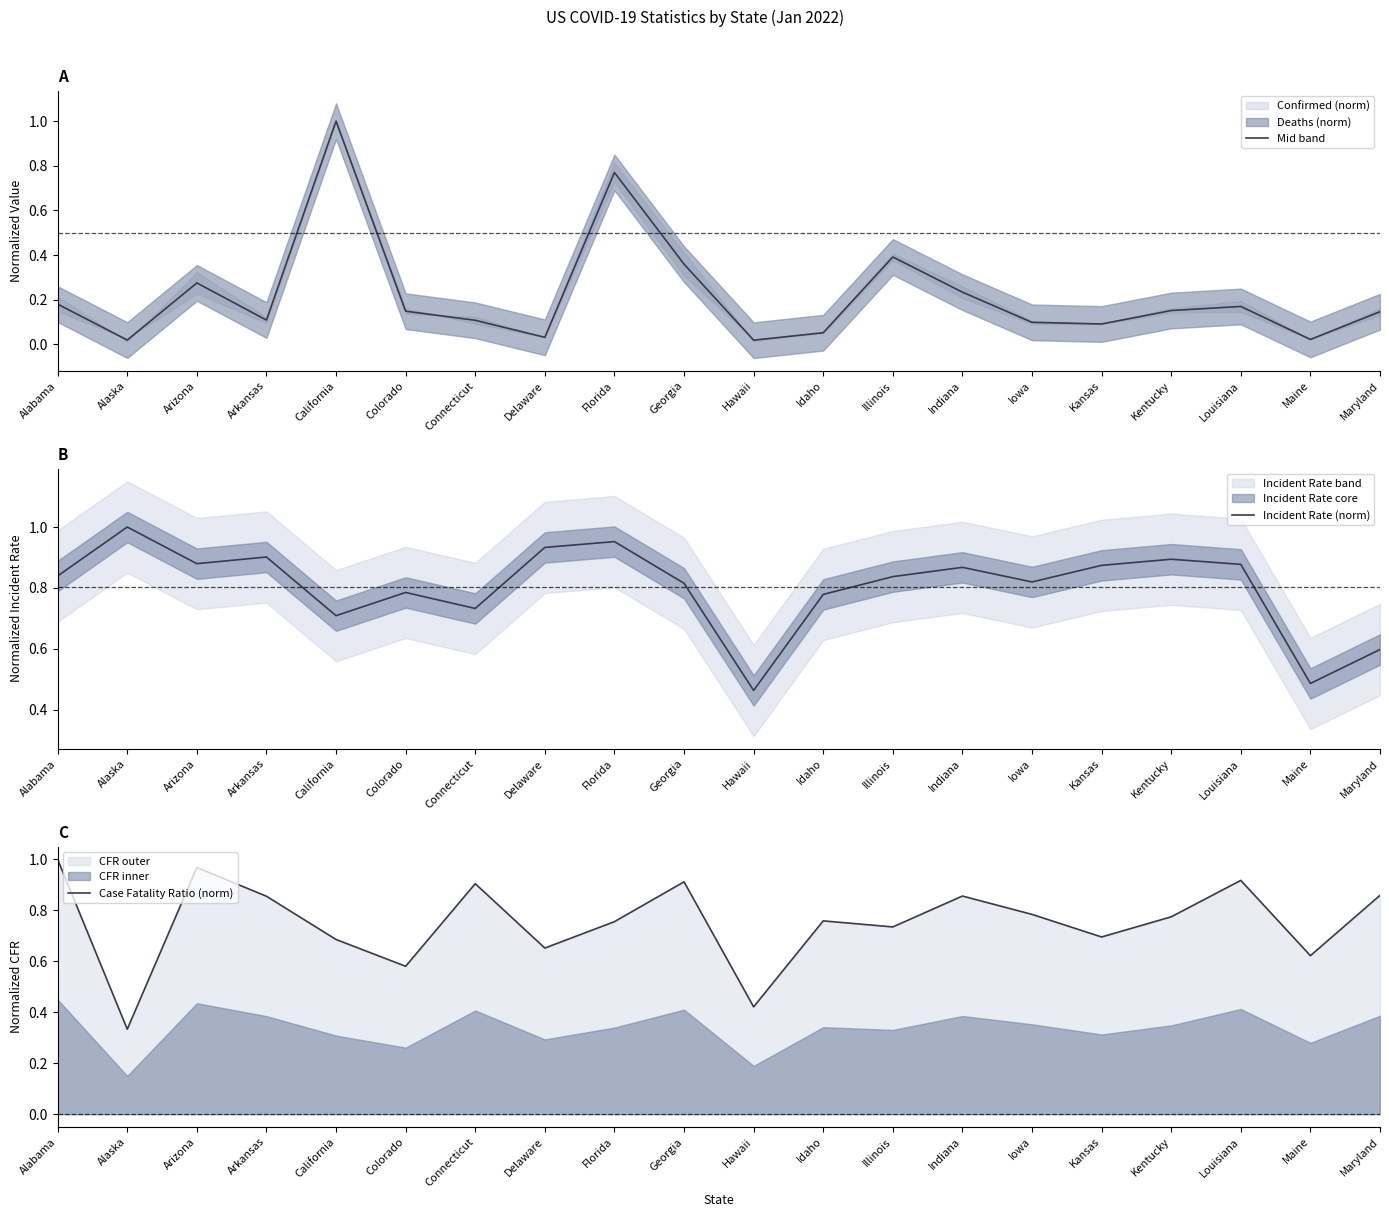

What position from the left is Alaska?

2